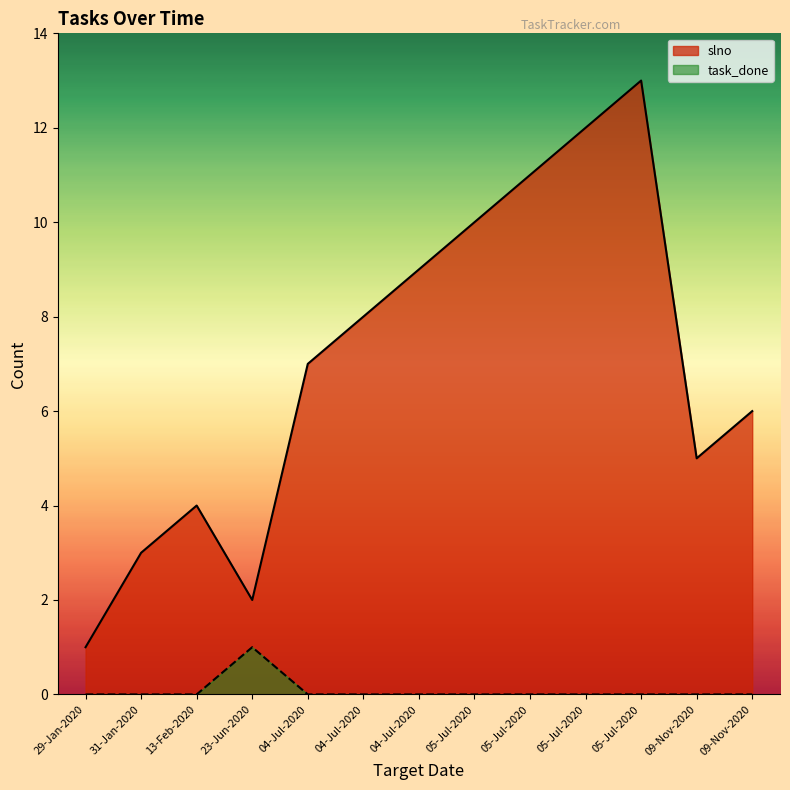

Which category has the lowest value across all series?

29-Jan-2020